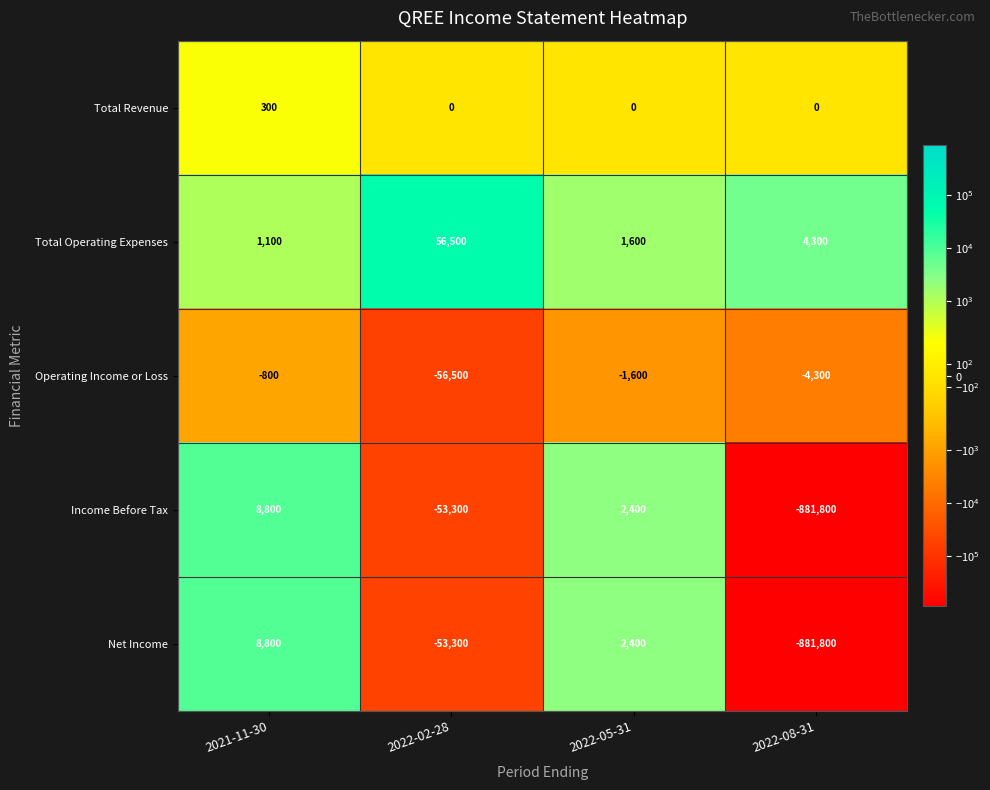

List the labels in order of Total Operating Expenses value, largest first.

2022-02-28, 2022-08-31, 2022-05-31, 2021-11-30